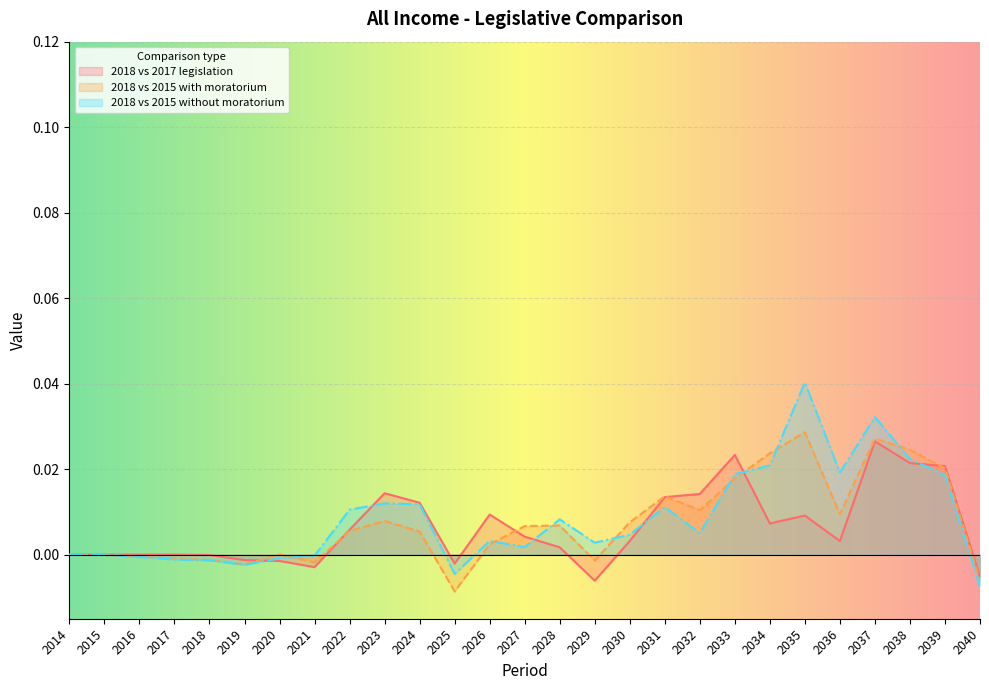

Which series changed the most between 2025 and 2040?

2018 vs 2017 legislation